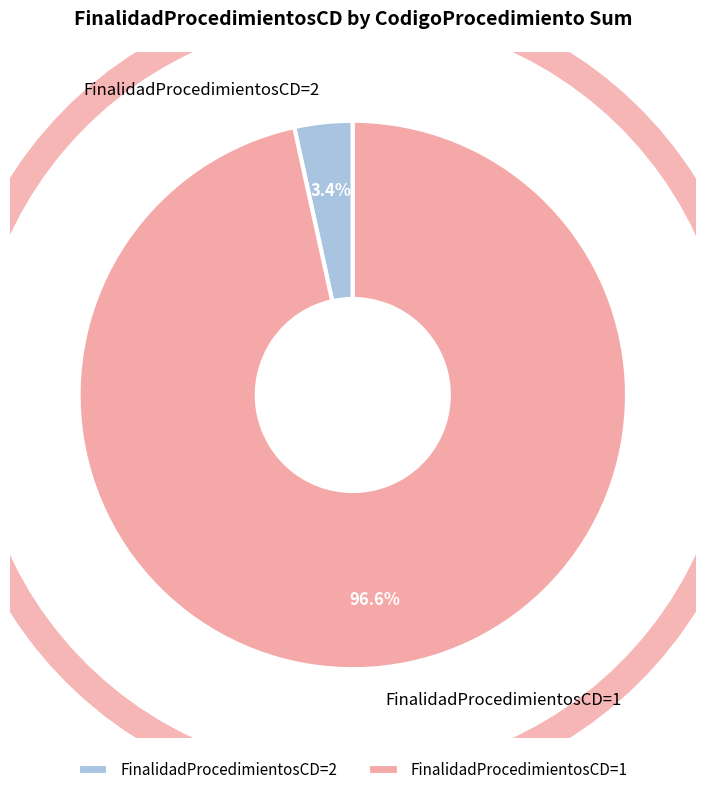

Combined, do 1 and 2 account for over 50%?

Yes